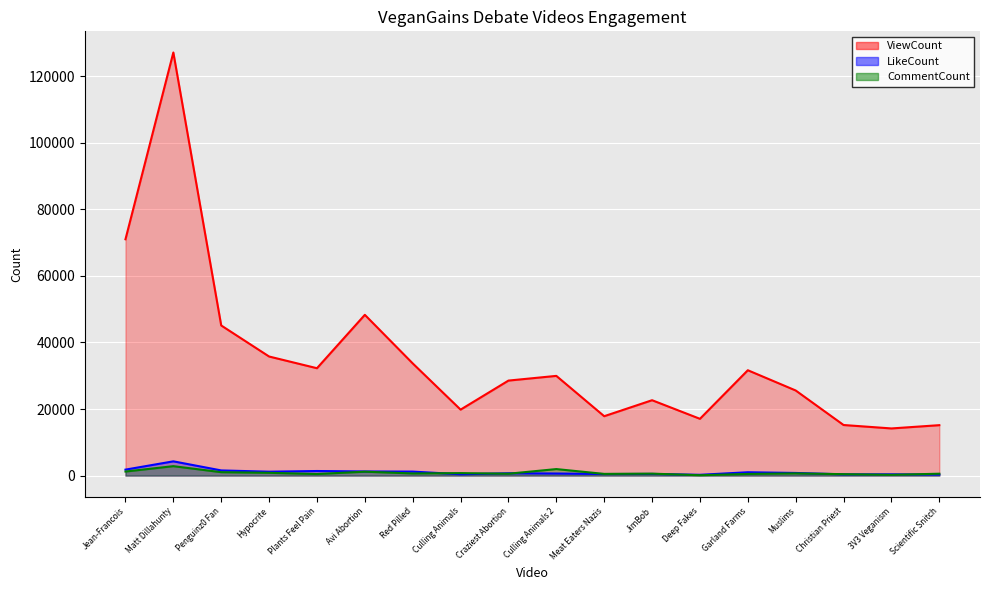

What is the total value across all series at Matt Dillahunty?

134210